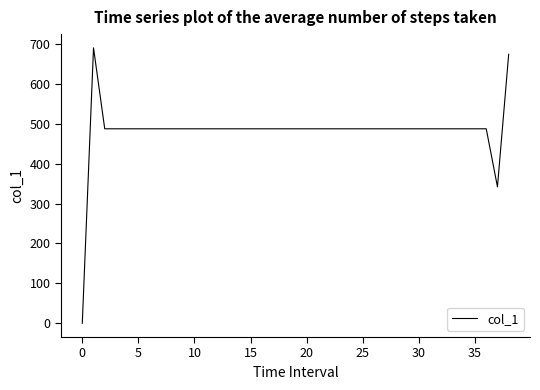

What is the difference between the maximum and minimum values?

690.5